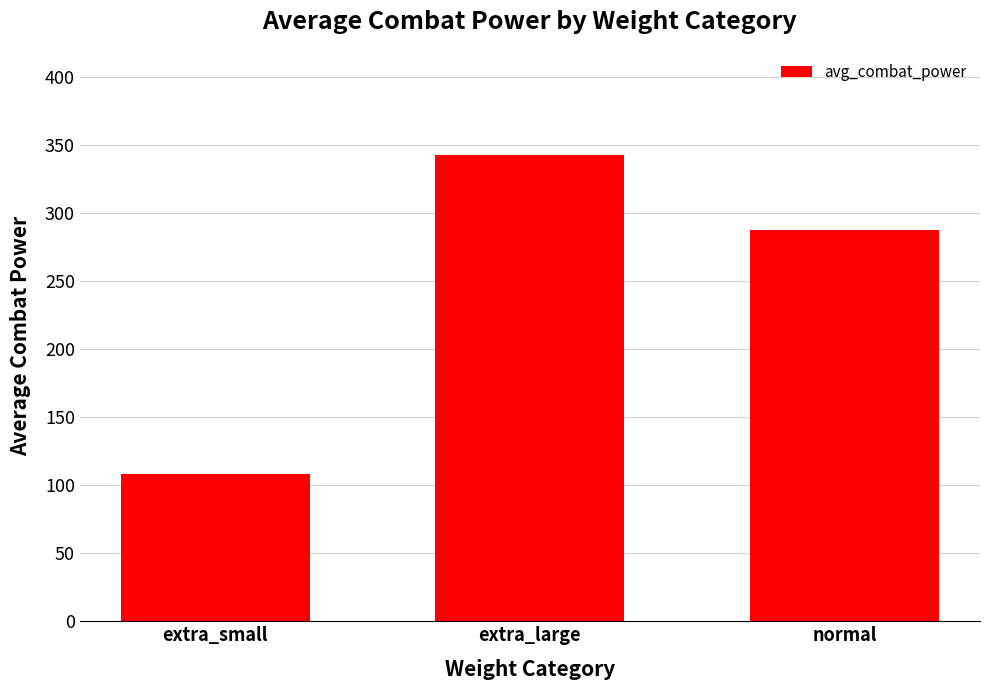

Reading left to right, list all the values displayed in this chart.

108.5	342.8	287.4